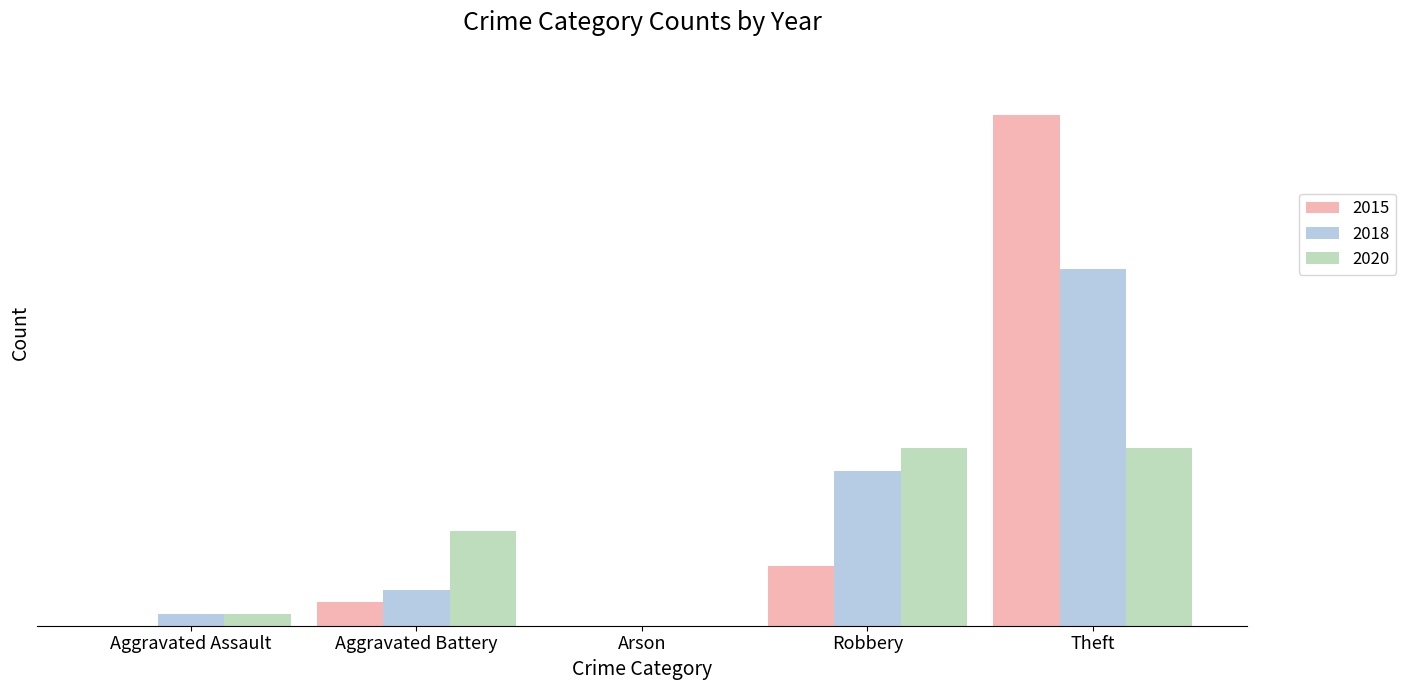

What are all the series names shown in the legend?

2015, 2018, 2020